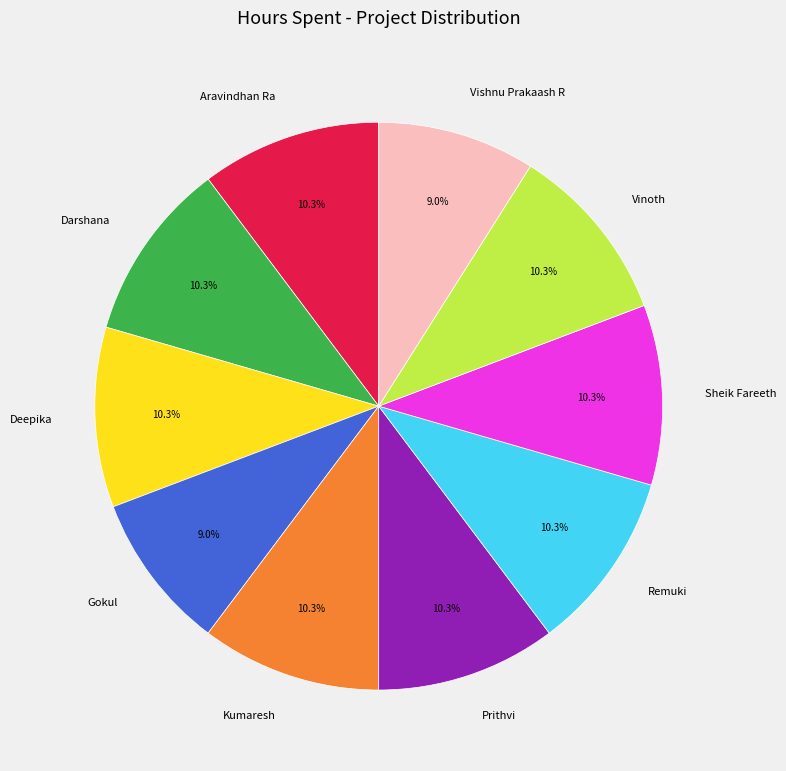

What percentage is NOT represented by Kumaresh?

89.7%